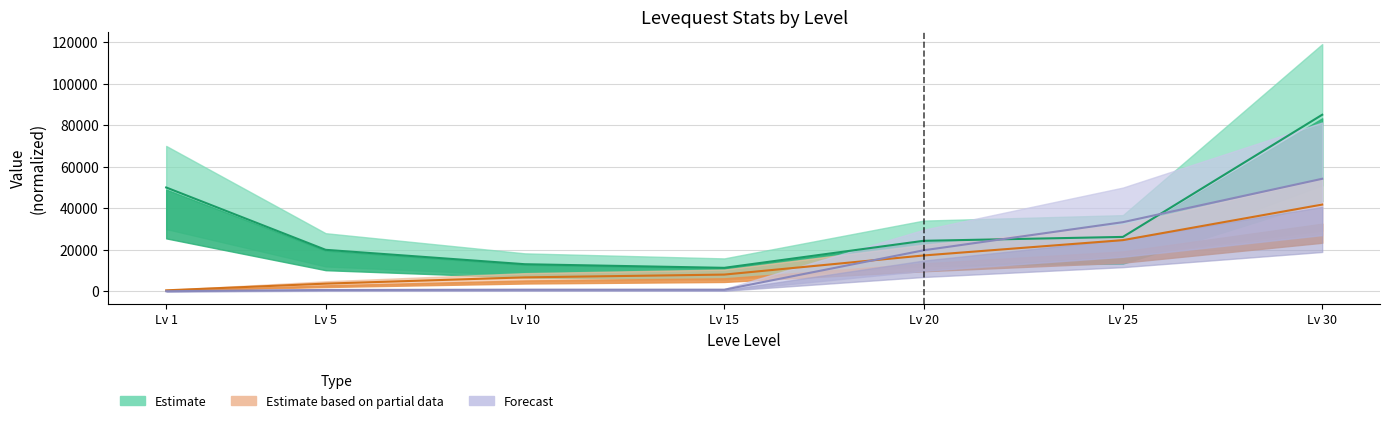

Where do Forecast and Estimate based on partial data first cross each other?

Lv 15 and Lv 20